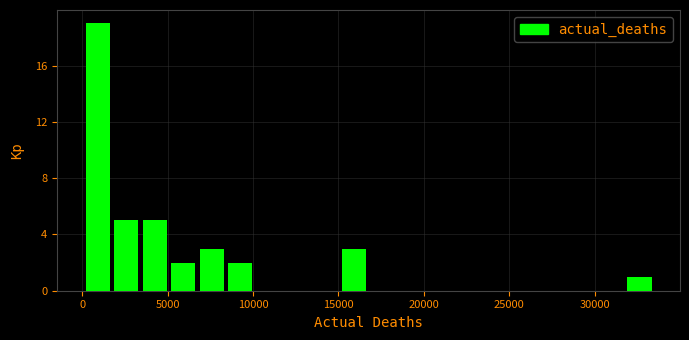

Read against the x-axis, roughly where is the centre of the tallest bar?

1000